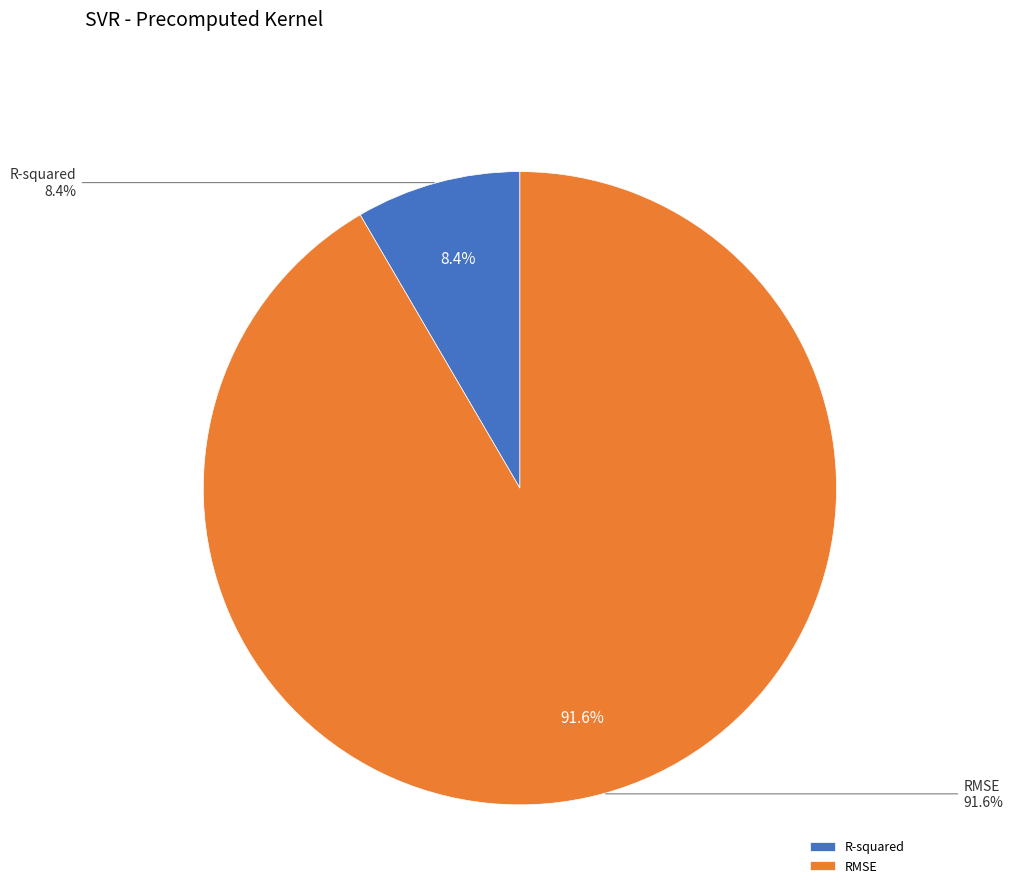

To the nearest percent, what portion does R-squared represent?

8%